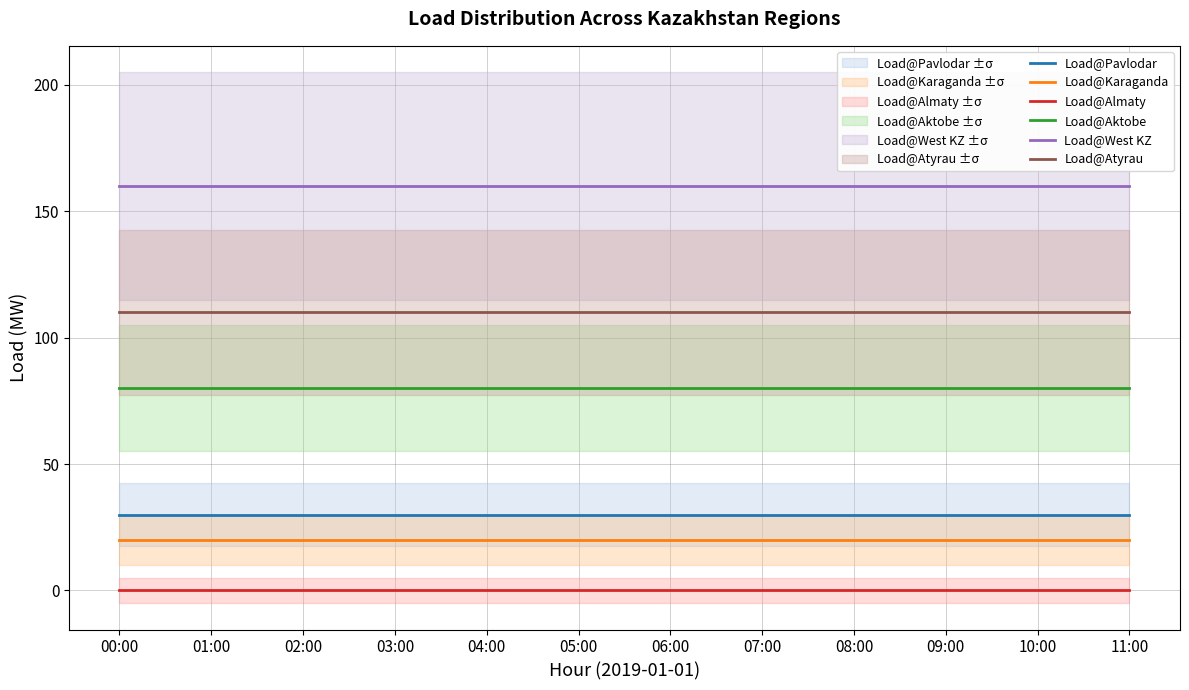

True or false: Load@Aktobe and Load@West KZ intersect in this chart.

False